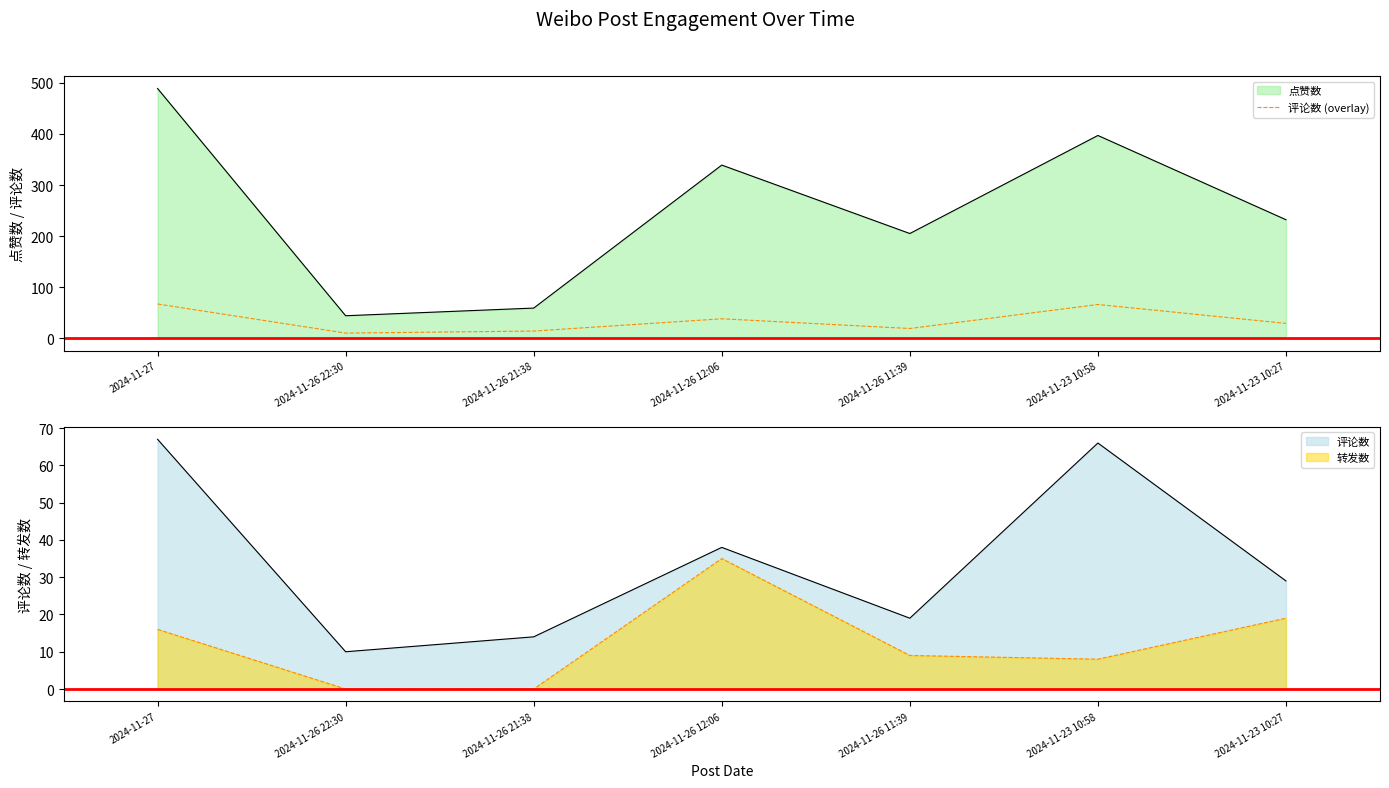

Approximately how many times larger is the value at 2024-11-26 11:39 compared to 2024-11-23 10:58?

0.3